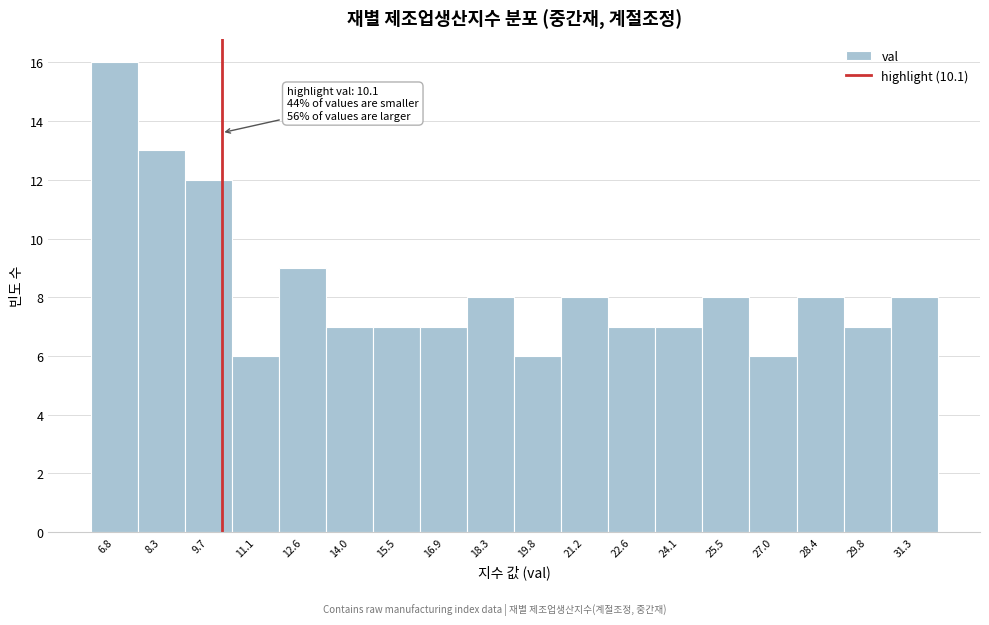

Which range on the x-axis has the tallest bar?

6.2 to 7.6